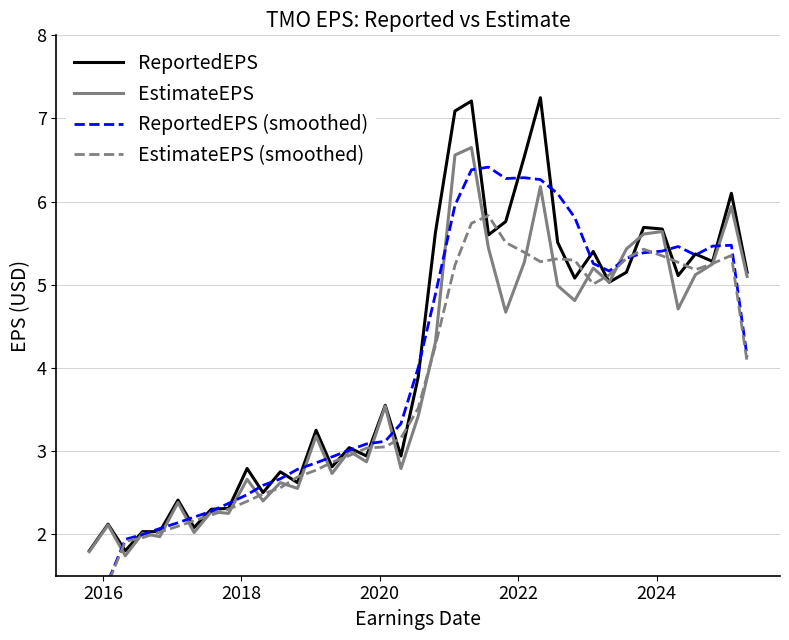

What is the minimum value for ReportedEPS?

1.8